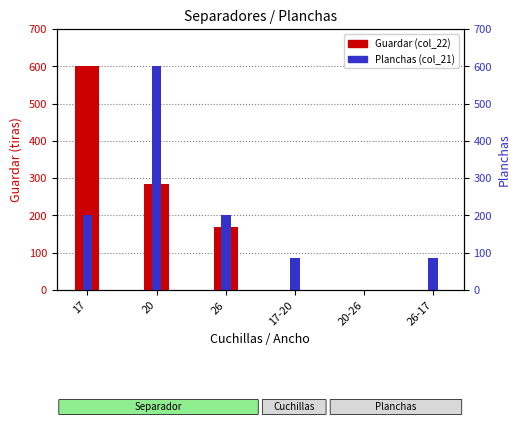

What is the difference between the second highest and minimum values in the Planchas (col_21) series?

200